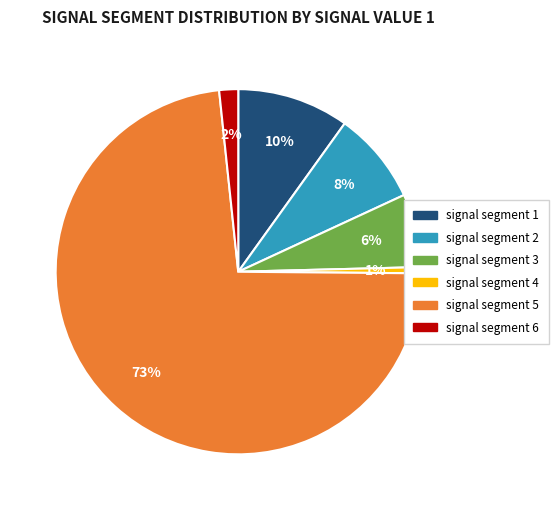

Count the number of slices in the pie.

6